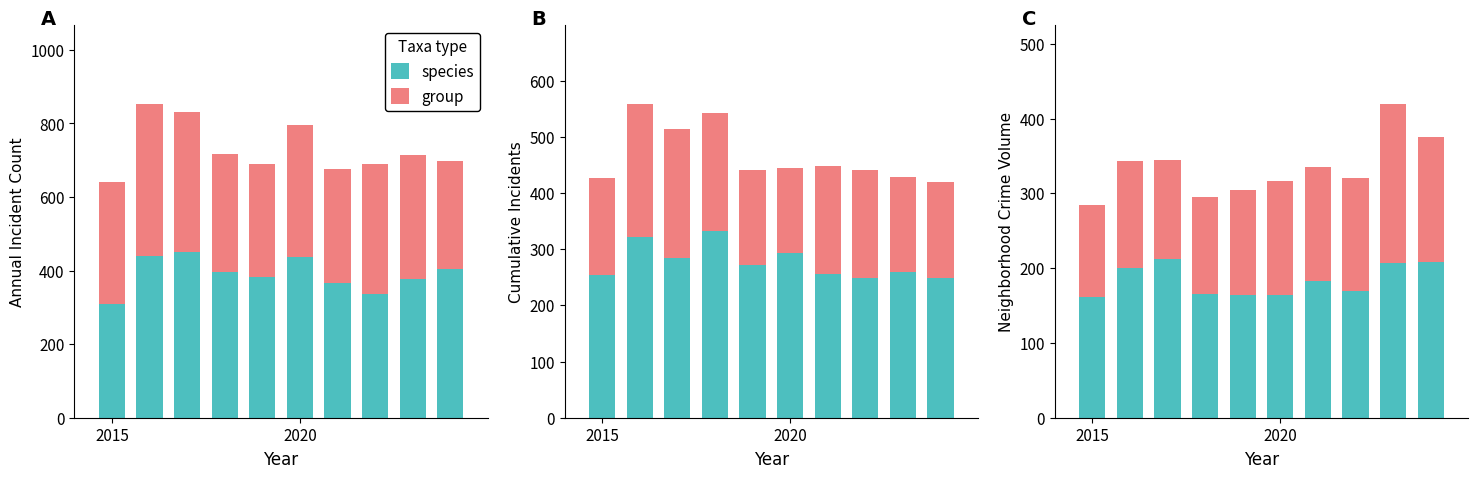

List the series in order of their peak value, lowest first.

species, group